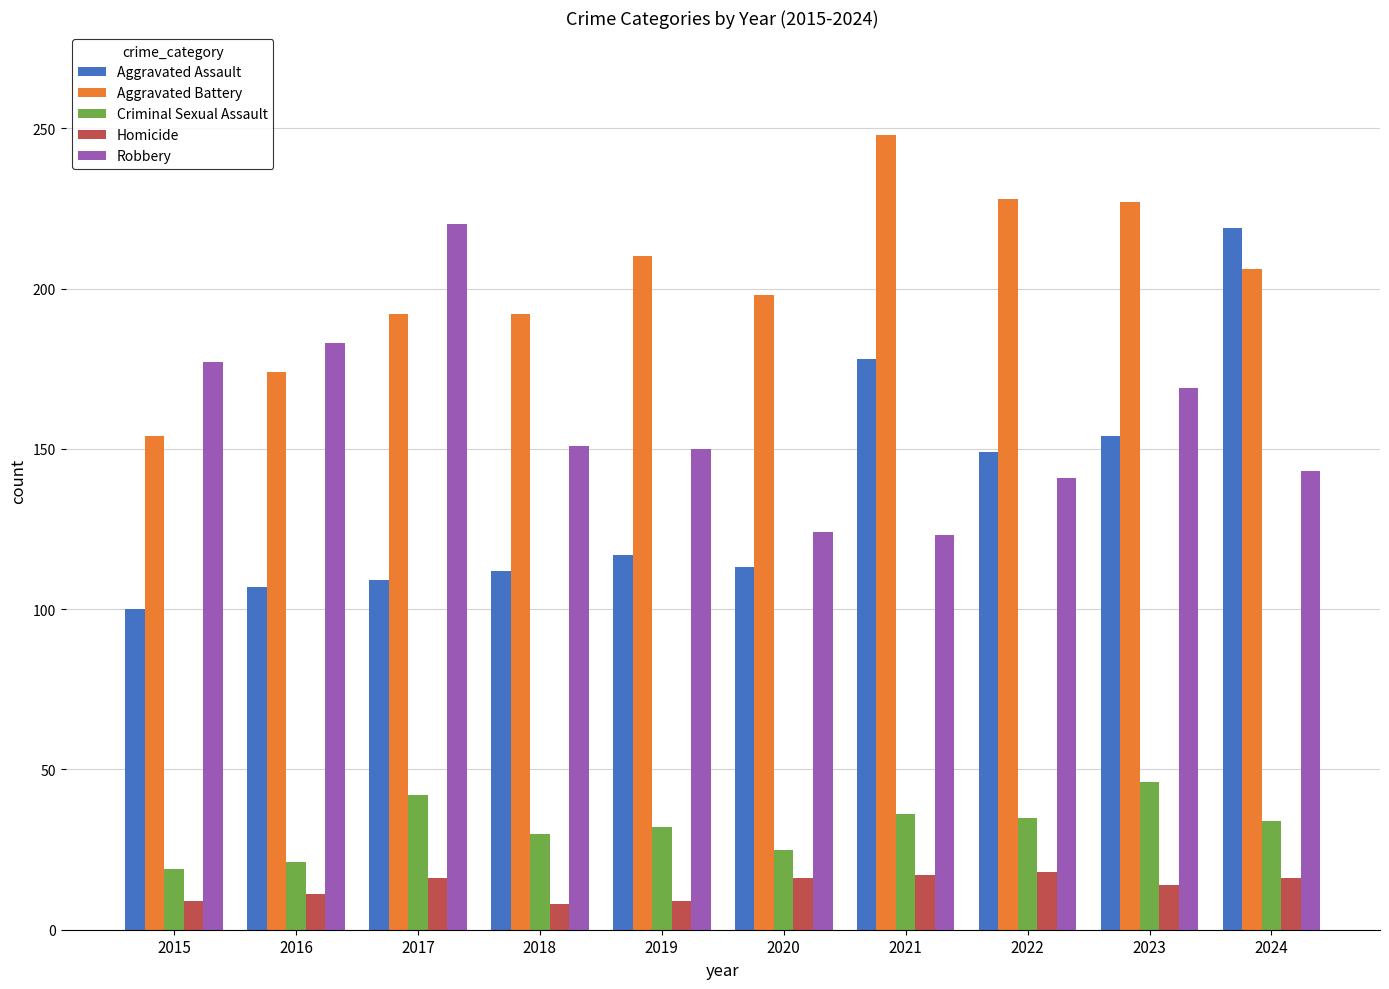

Which series has the largest total across all categories?

Aggravated Battery